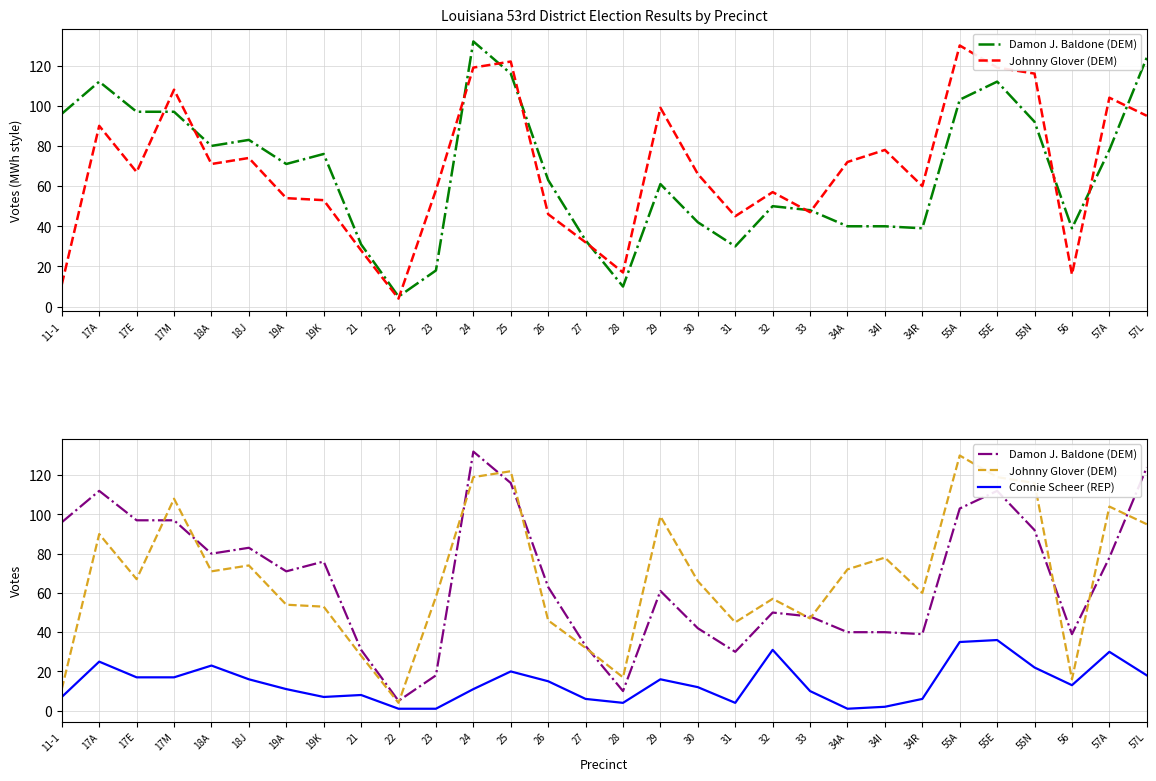

How many lines are shown in the chart?

3